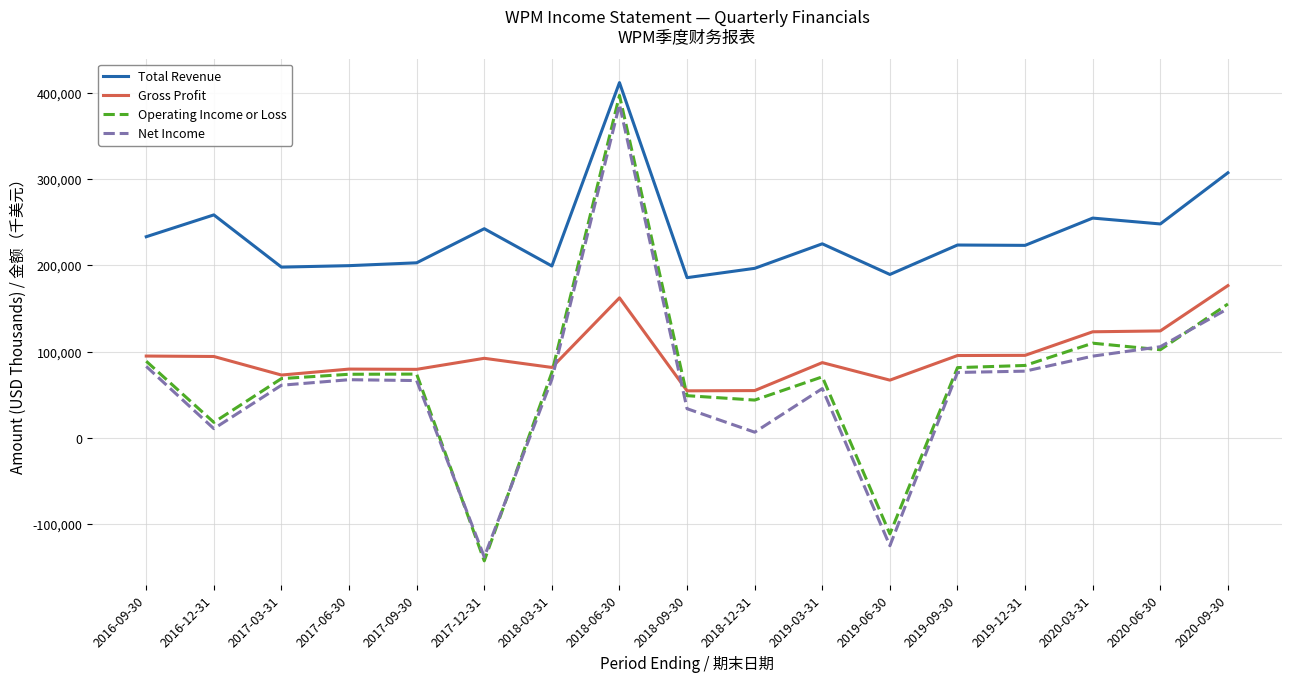

After their last crossing, which series has the higher values: Gross Profit or Net Income?

Gross Profit